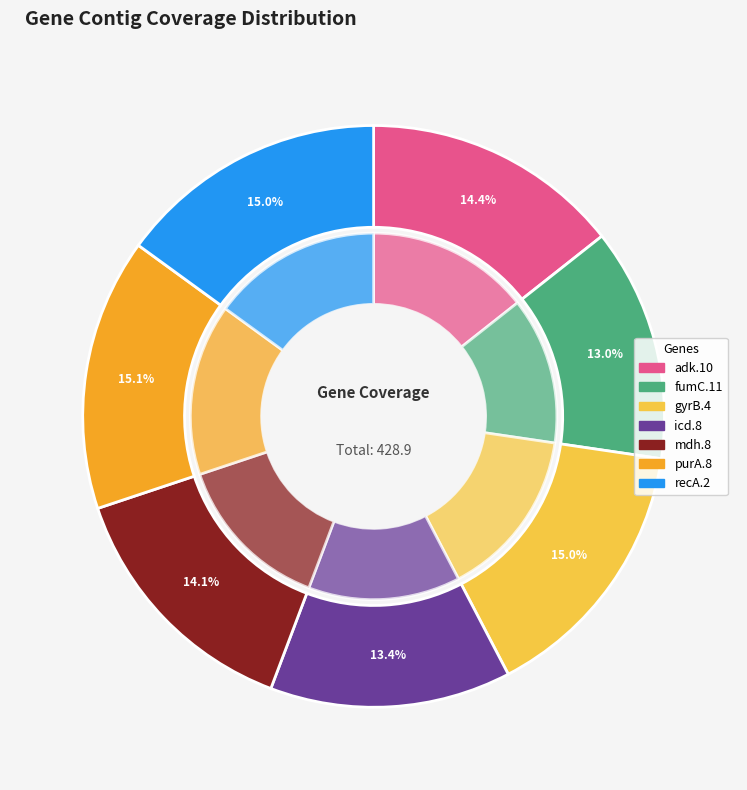

To the nearest percent, what portion does recA.2 represent?

15%